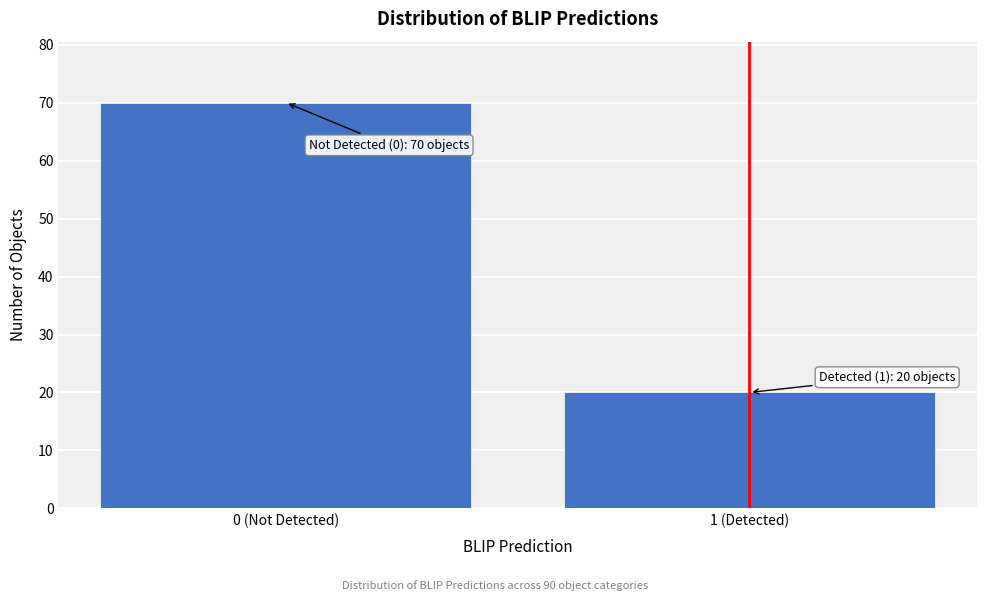

Reading left to right, extract all data points from this chart.

70	20